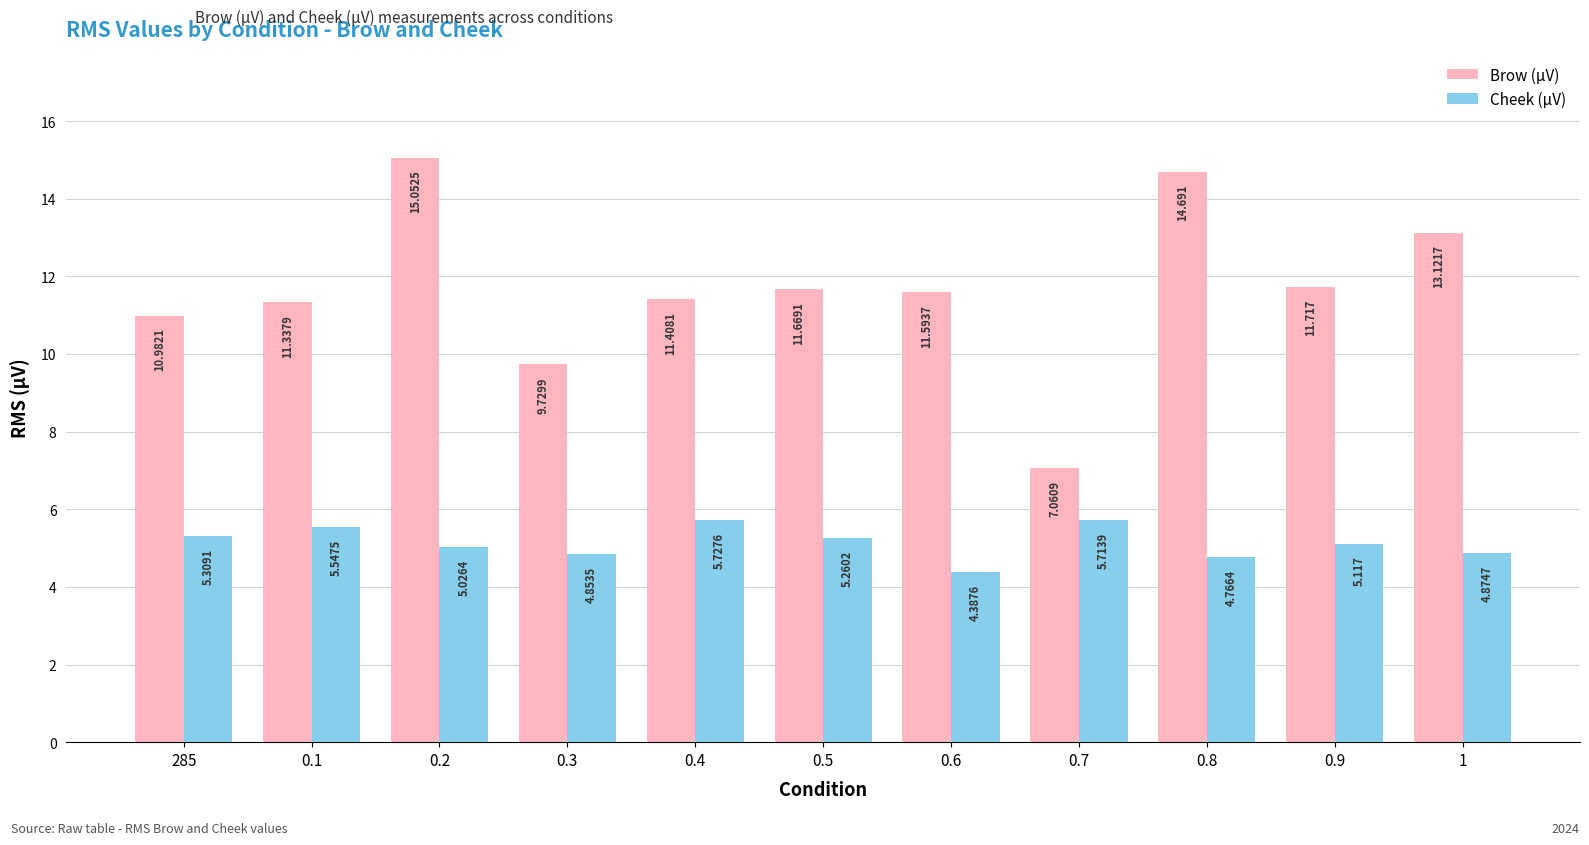

Which series has the widest spread of values?

Brow (µV)